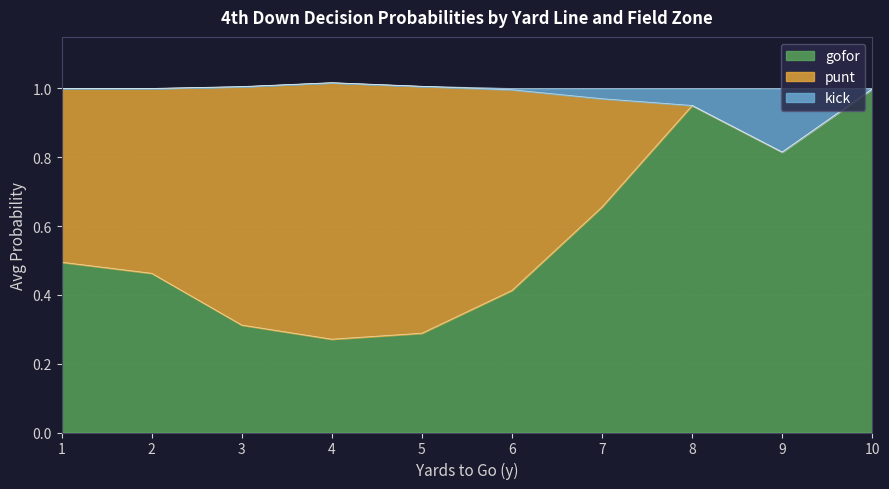

Which series has the largest total across all categories?

gofor